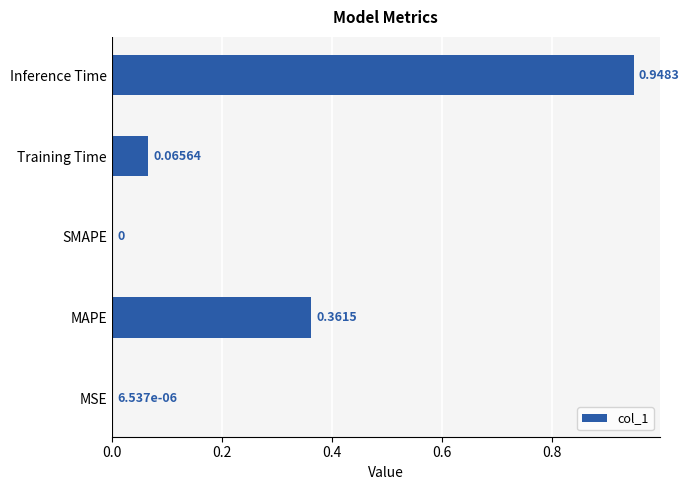

At which label is the value closest to 0?

SMAPE